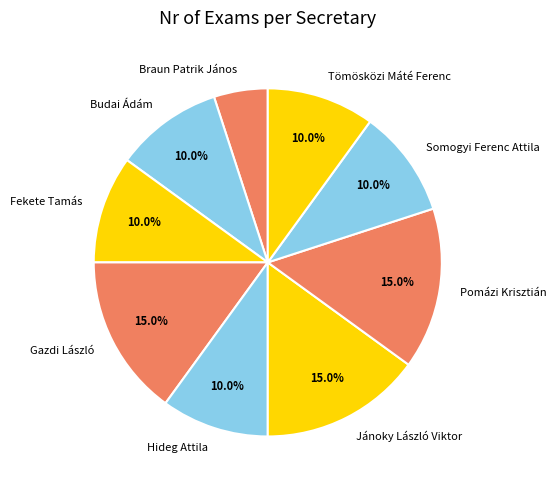

Which slice is the smallest?

Braun Patrik János